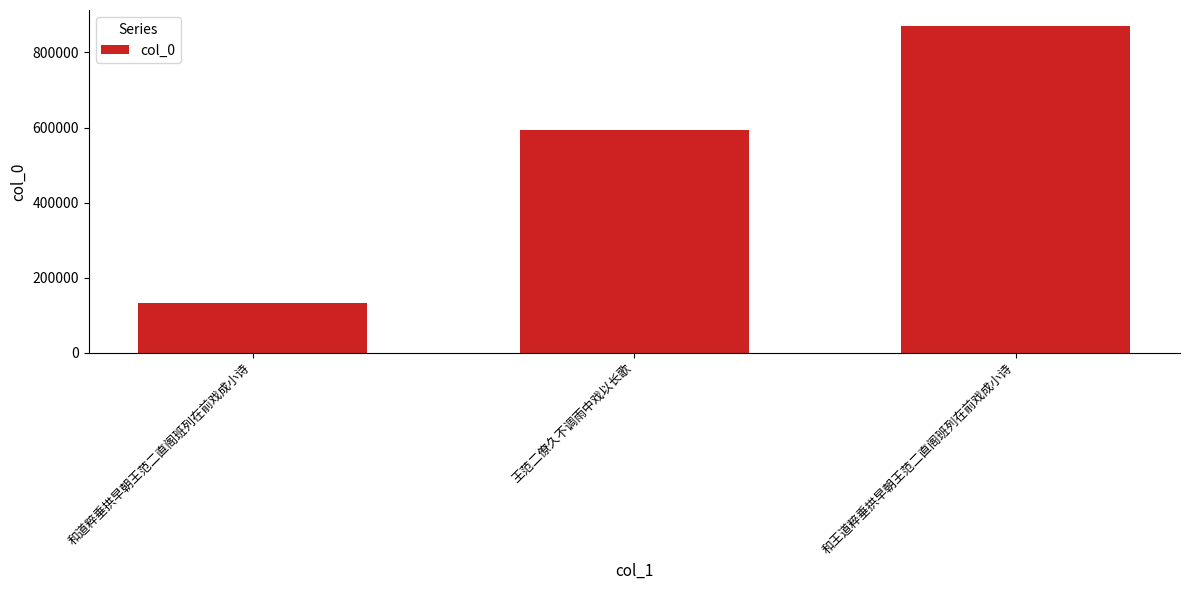

What is the change in value from 和道粹垂拱早朝王范二直阁班列在前戏成小诗 to 王范二僚久不调雨中戏以长歌?

+459321